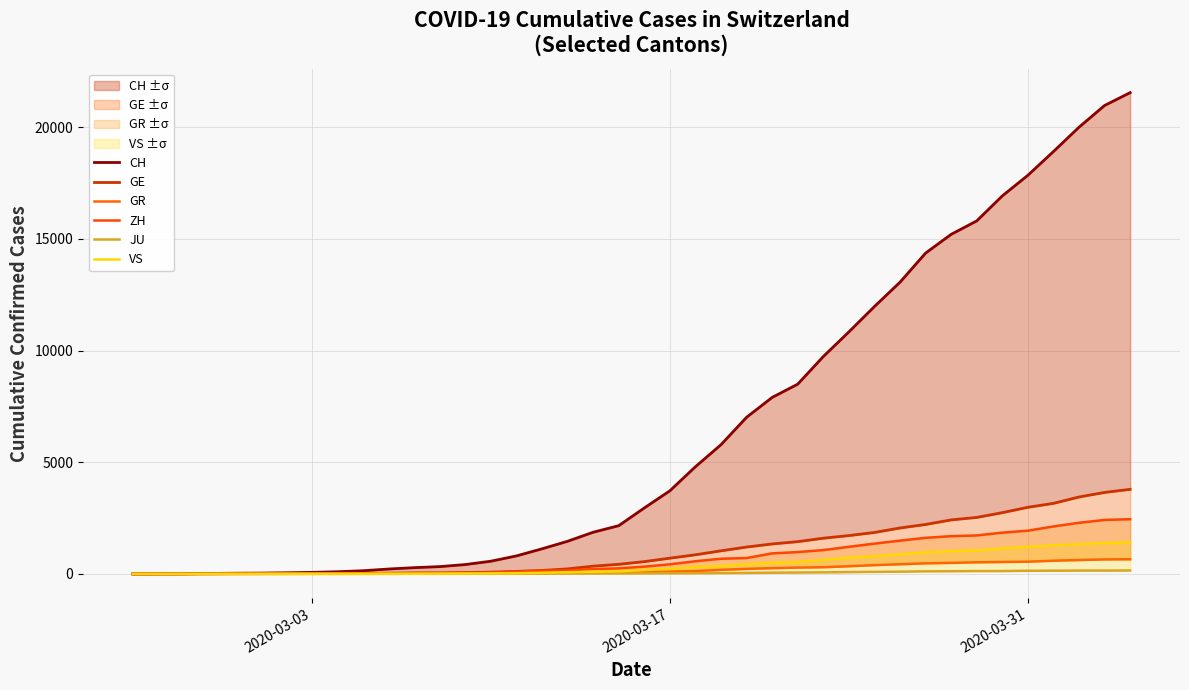

True or false: GR and ZH cross at least once.

False